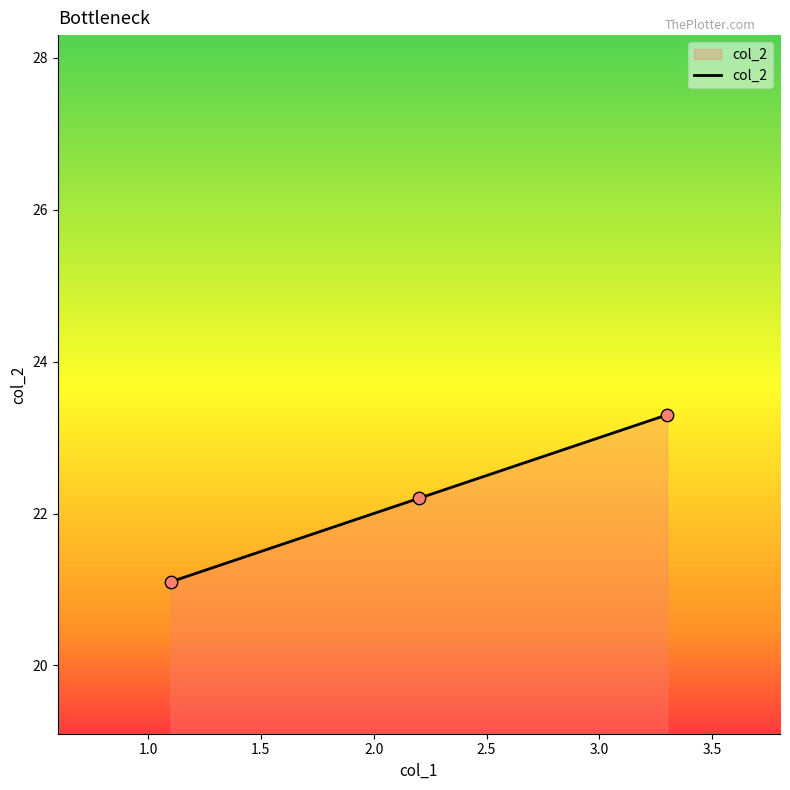

What is the sum of all values?

66.6